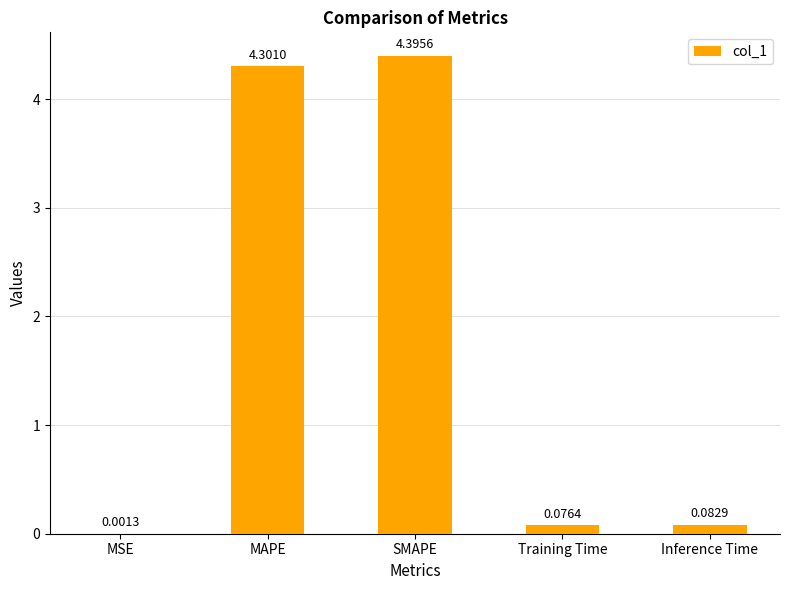

The chart shows a value of 4.4 at SMAPE. True or false?

True